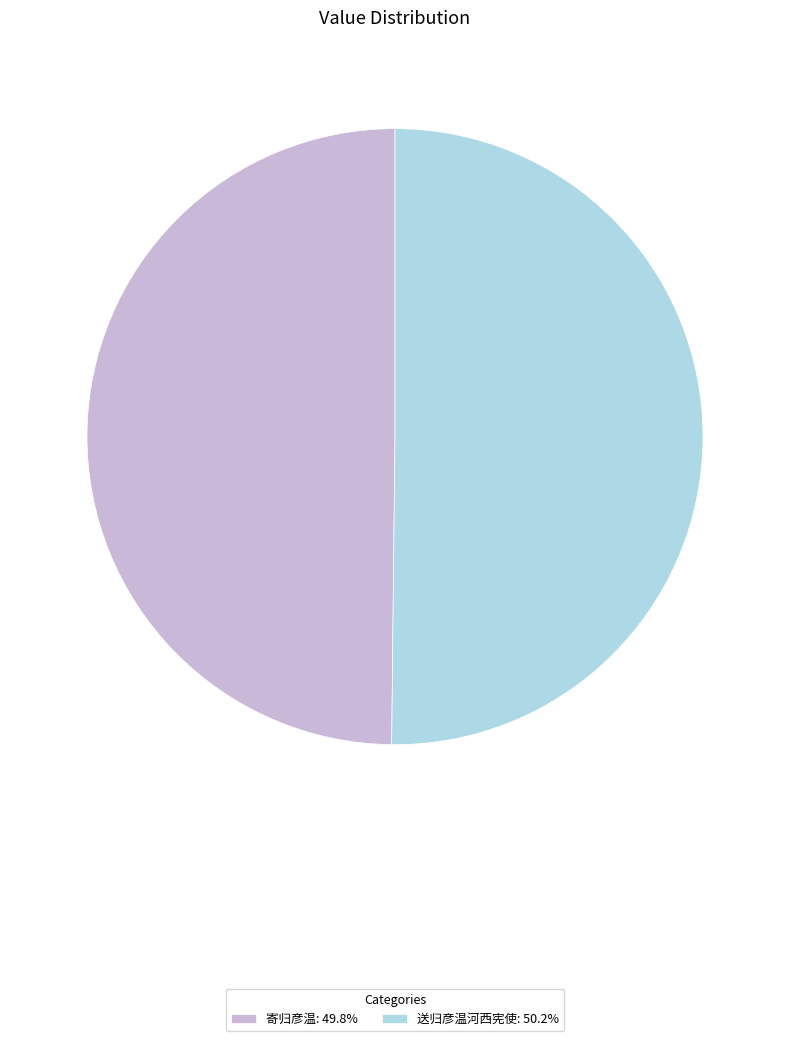

Combined, do 送归彦温河西宪使: 50.2% and 寄归彦温: 49.8% account for over 50%?

Yes